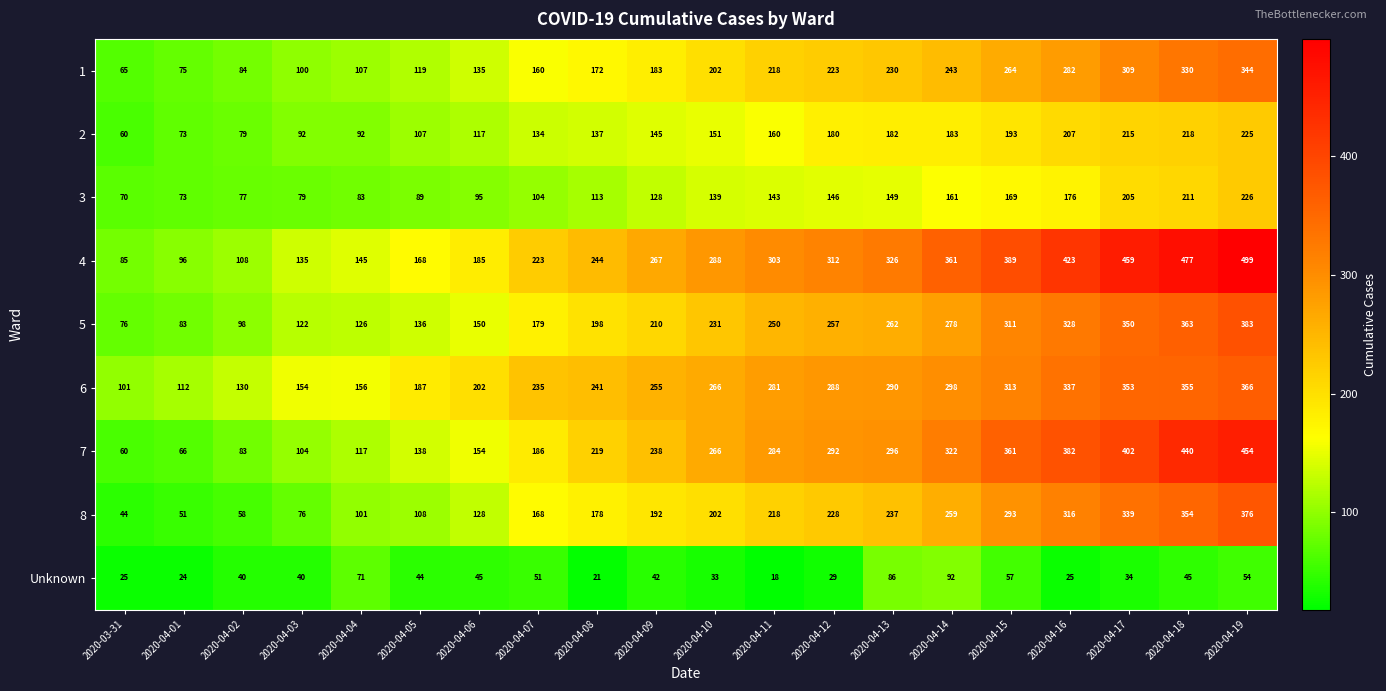

The 3 series shows 22 at 2020-04-07. True or false?

False